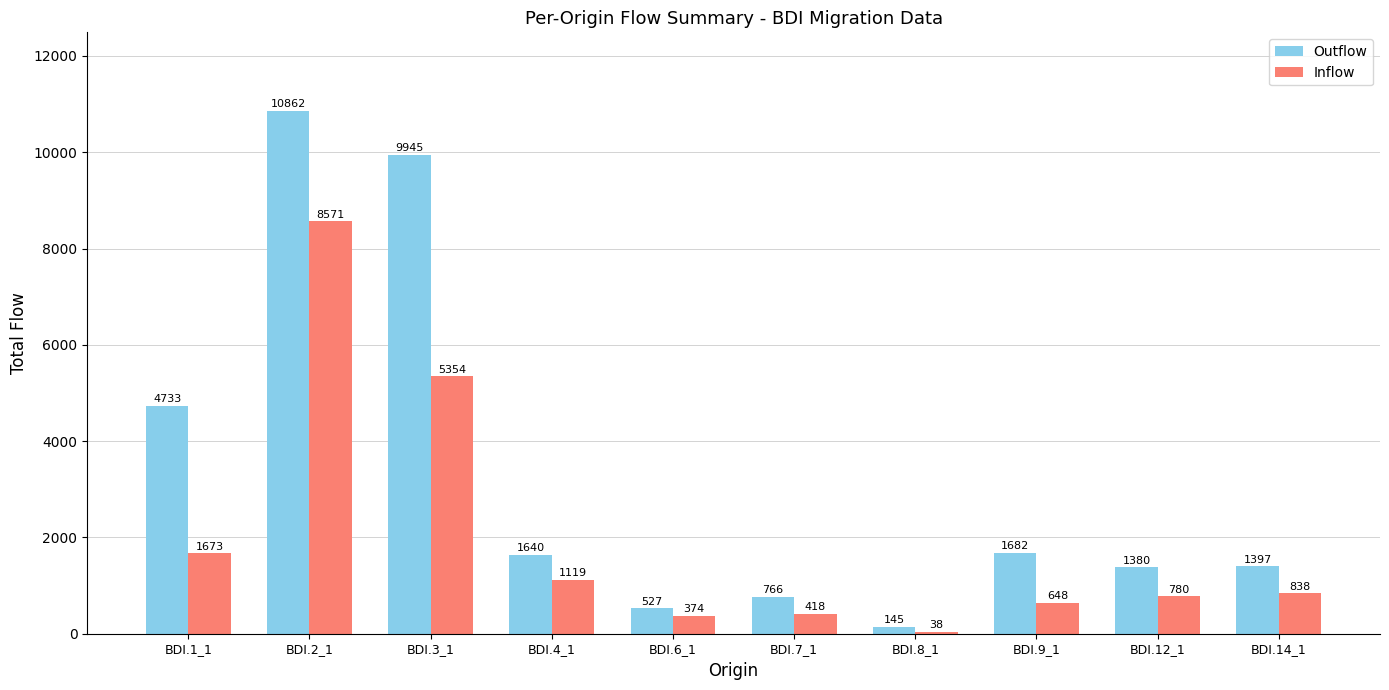

How many values in the Outflow series are below 1640?

5